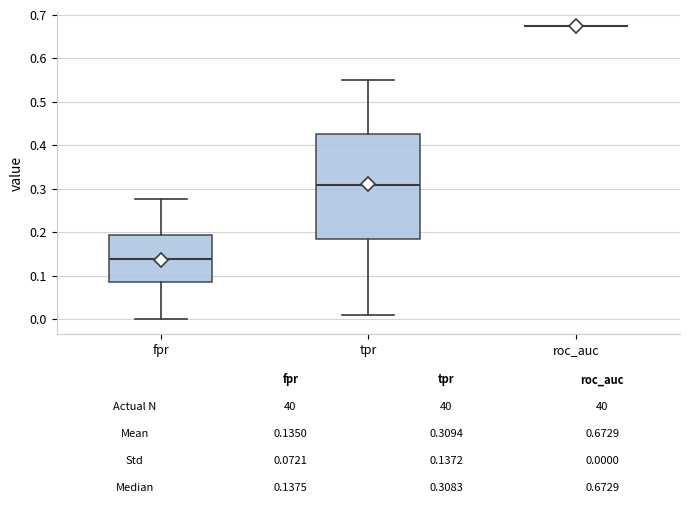

Comparing the boxes themselves (not the whiskers), which one is the tallest?

tpr